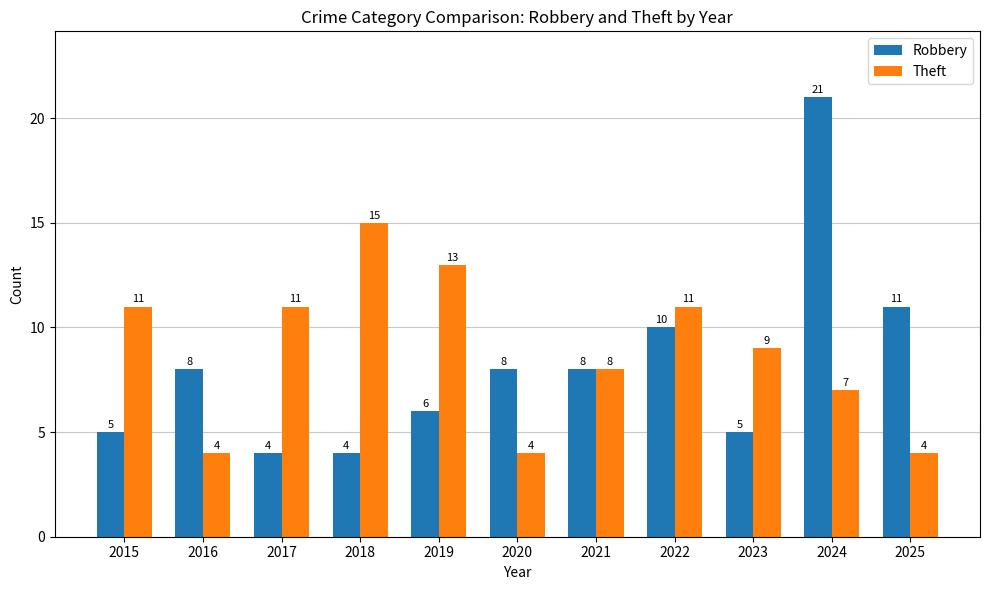

Rank the series at 2023 from lowest to highest value.

Robbery, Theft